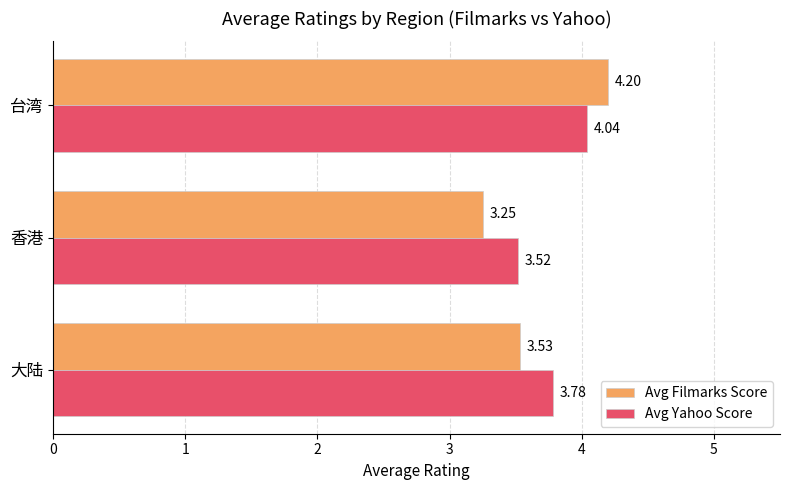

Which series has the largest total across all categories?

Avg Yahoo Score